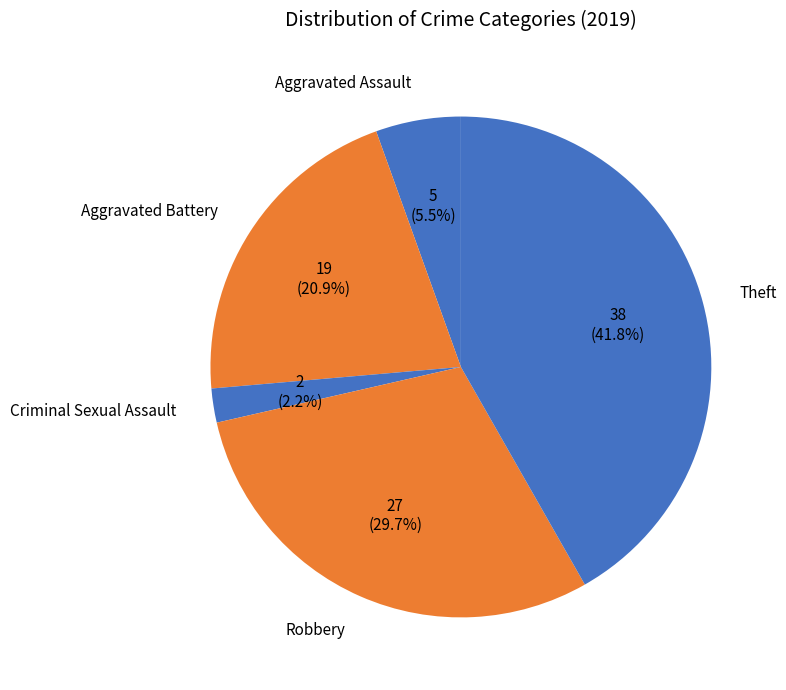

What is the largest slice in the pie chart?

Theft